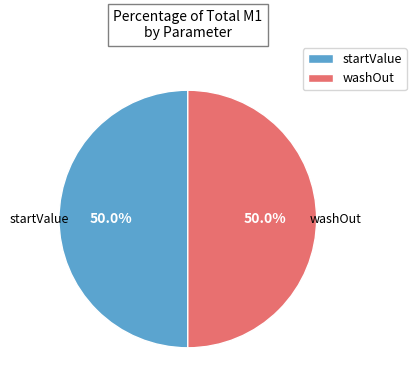

Is it true that washOut is 50% of the pie?

True